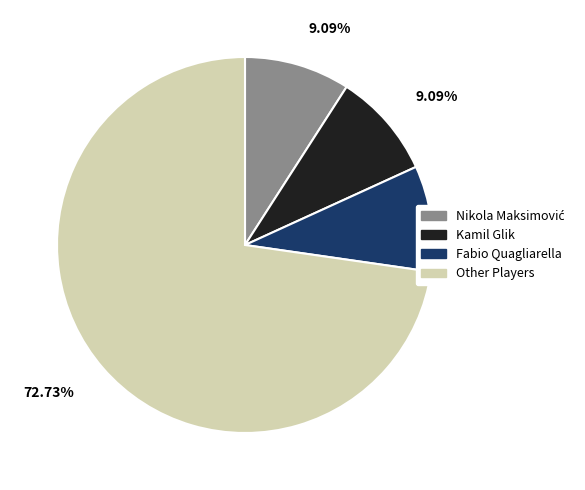

Which category accounts for the majority?

Other Players